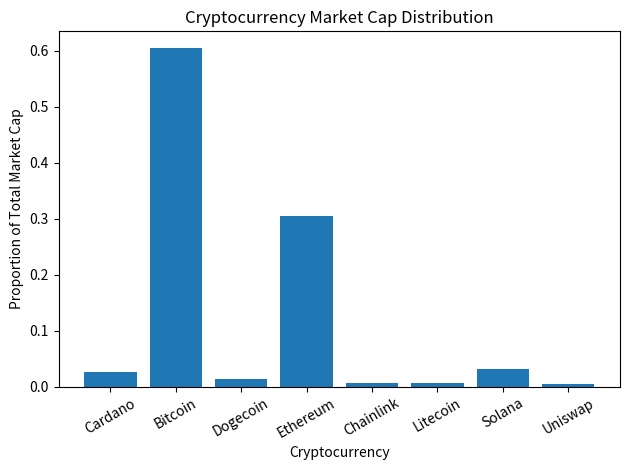

What is the maximum value shown in the chart?

0.6